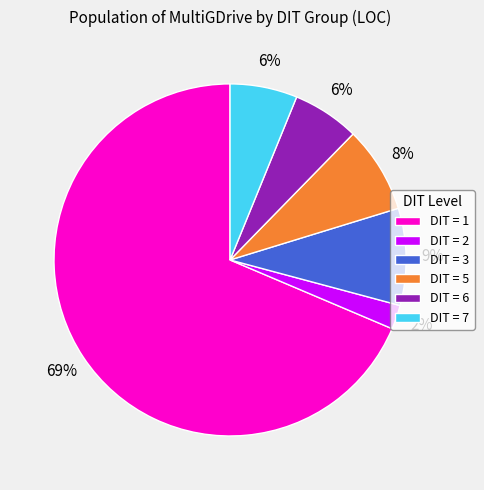

Is there a majority slice in this chart?

Yes